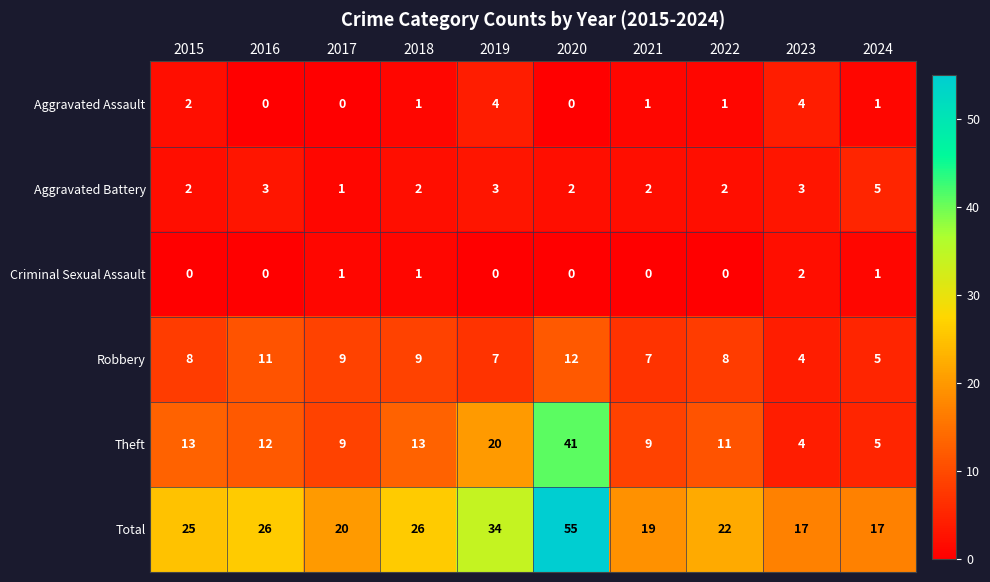

Which series changed the most between 2020 and 2023?

Total